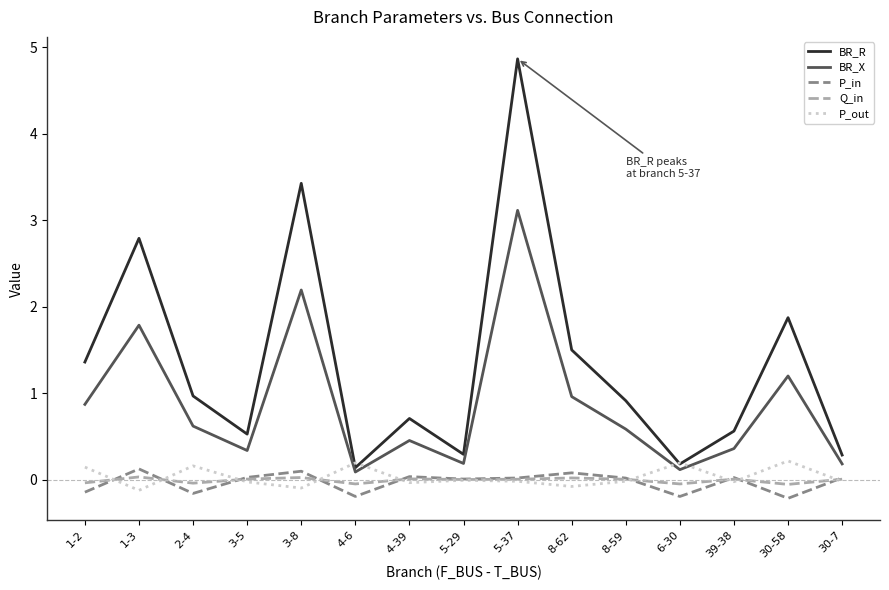

What is the greatest value displayed?

4.9